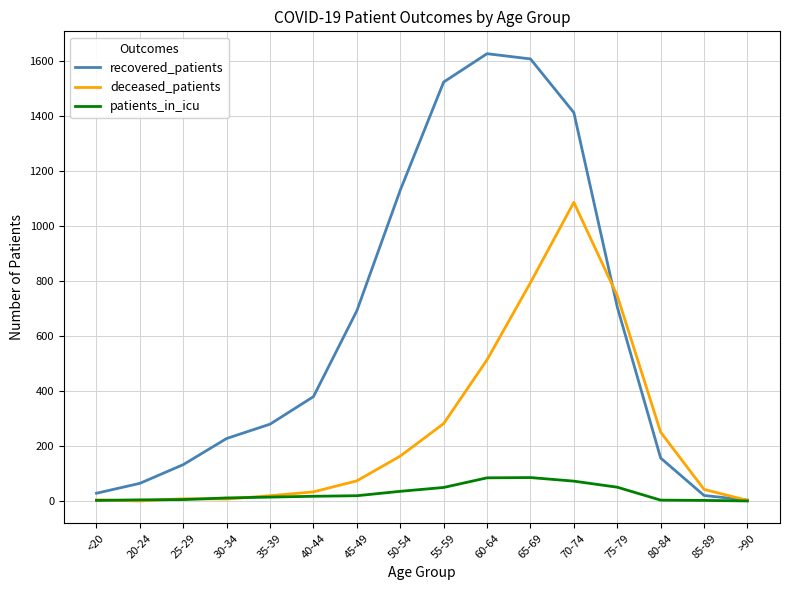

The recovered_patients series shows 385 at 70-74. True or false?

False